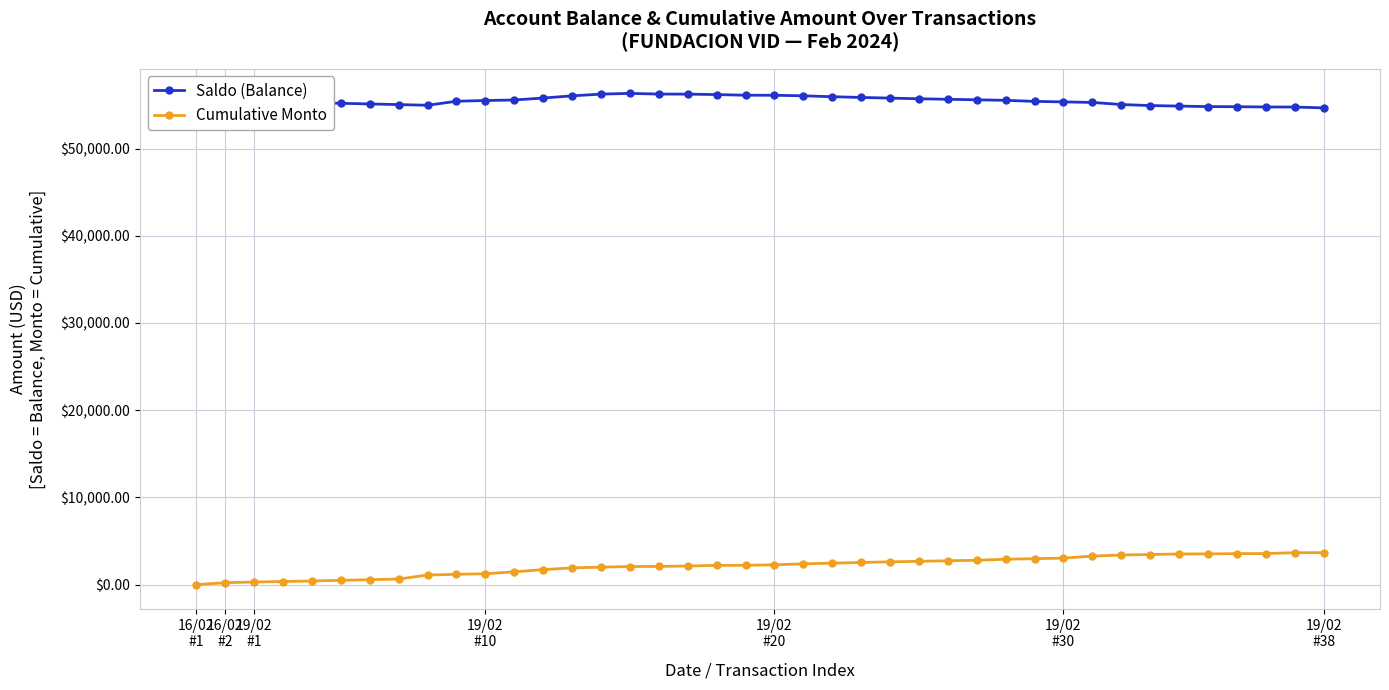

Does the chart have visible grid lines?

Yes